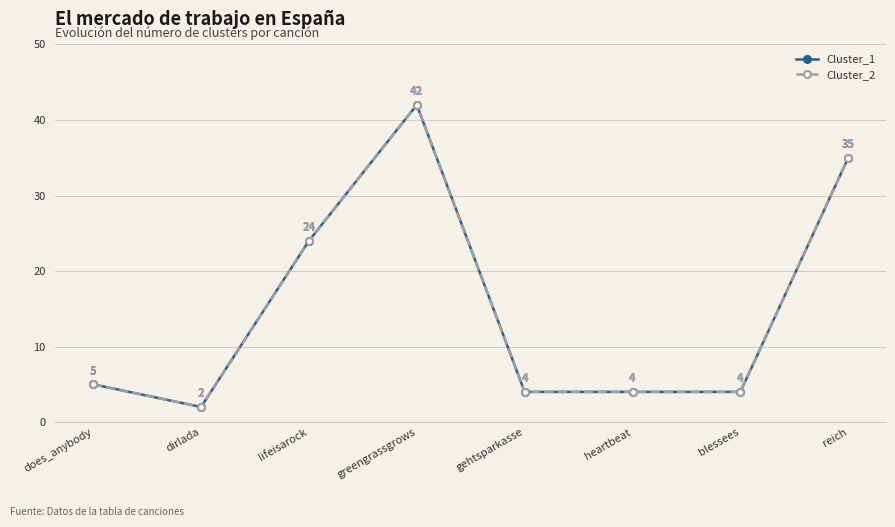

Where does the Cluster_2 series first go above 5?

lifeisarock